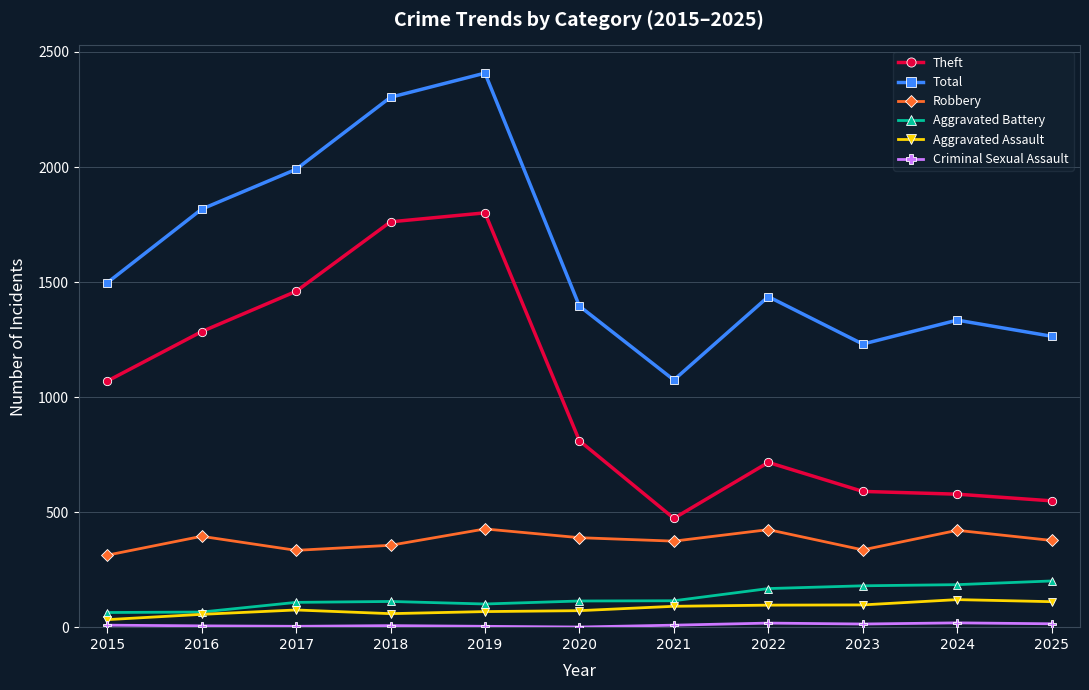

How many values in the Aggravated Assault series are below 76?

5